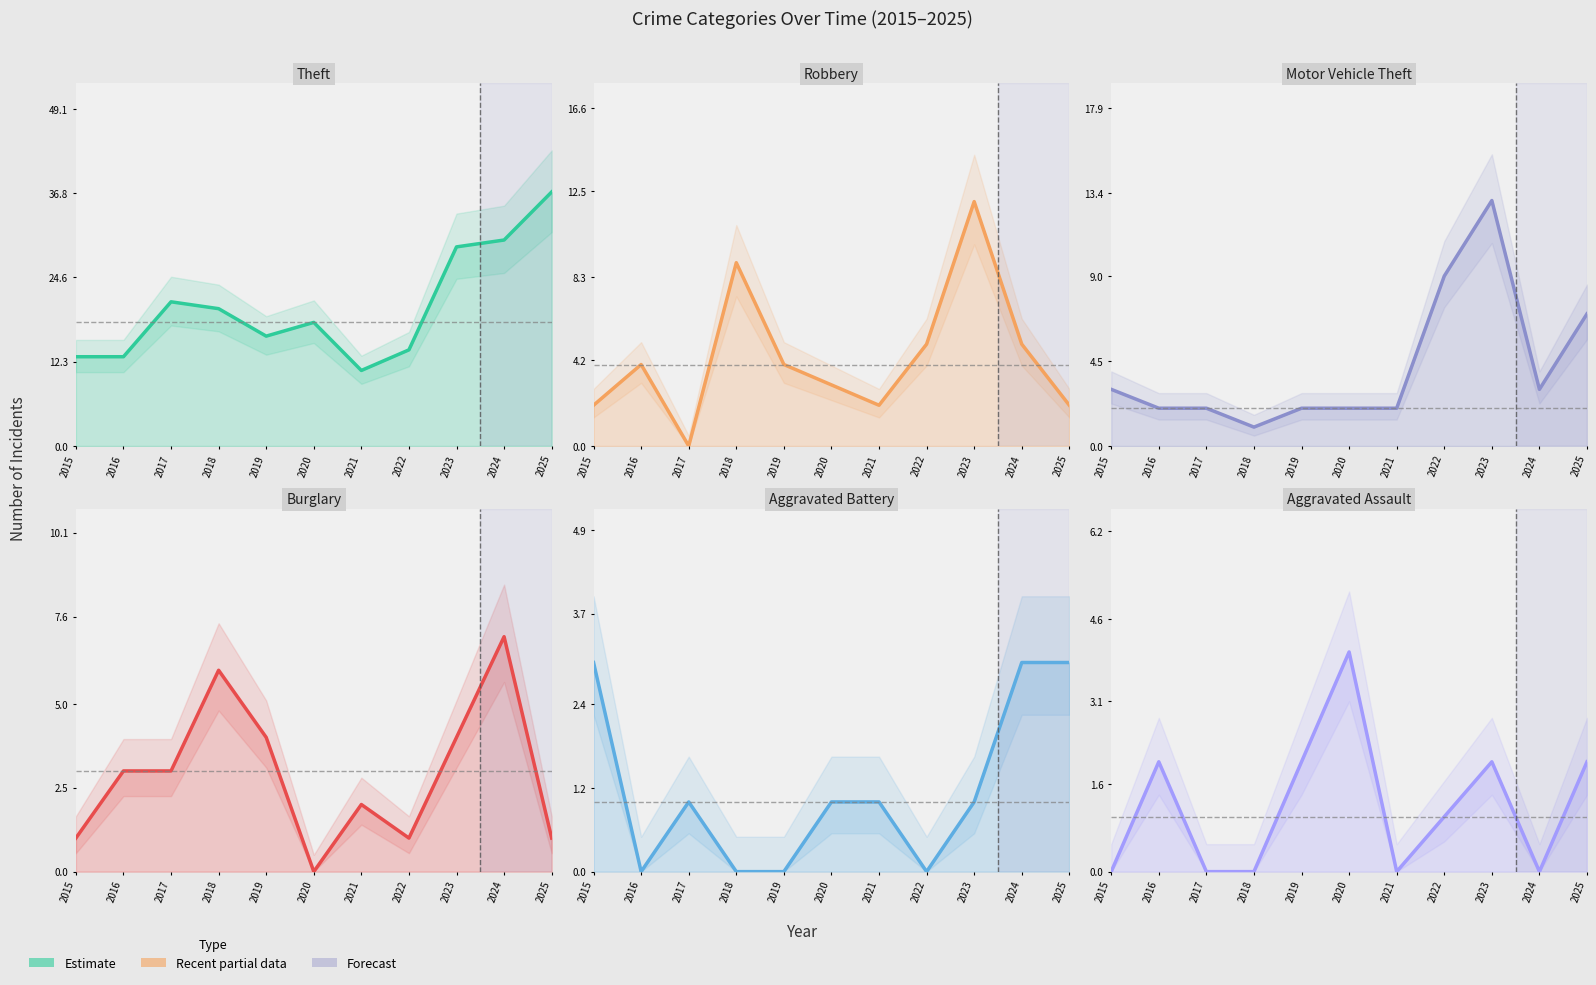

Reading right to left, what are all the values shown in this chart?

Theft: 2025=37	2024=30	2023=29	2022=14	2021=11	2020=18	2019=16	2018=20	2017=21	2016=13	2015=13
Robbery: 2025=2	2024=5	2023=12	2022=5	2021=2	2020=3	2019=4	2018=9	2017=0	2016=4	2015=2
Motor Vehicle Theft: 2025=7	2024=3	2023=13	2022=9	2021=2	2020=2	2019=2	2018=1	2017=2	2016=2	2015=3
Burglary: 2025=1	2024=7	2023=4	2022=1	2021=2	2020=0	2019=4	2018=6	2017=3	2016=3	2015=1
Aggravated Battery: 2025=3	2024=3	2023=1	2022=0	2021=1	2020=1	2019=0	2018=0	2017=1	2016=0	2015=3
Aggravated Assault: 2025=2	2024=0	2023=2	2022=1	2021=0	2020=4	2019=2	2018=0	2017=0	2016=2	2015=0